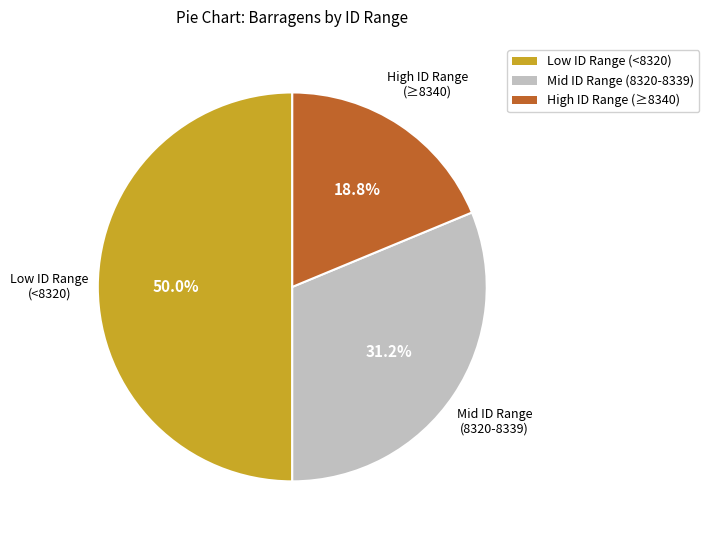

Approximately how many times larger is the value at Mid ID Range (8320-8339) compared to Low ID Range (<8320)?

0.6